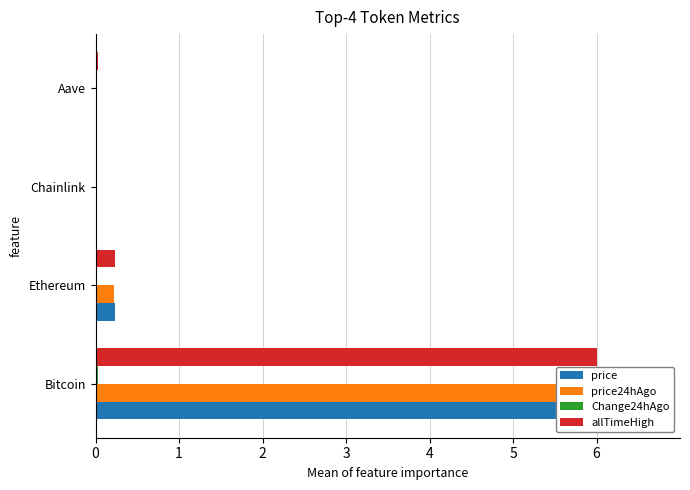

Reading right to left, what are all the values shown in this chart?

price: 0.0	0.0	0.2	5.6
price24hAgo: 0.0	0.0	0.2	5.6
Change24hAgo: 0.0	0.0	0.0	0.0
allTimeHigh: 0.0	0.0	0.2	6.0